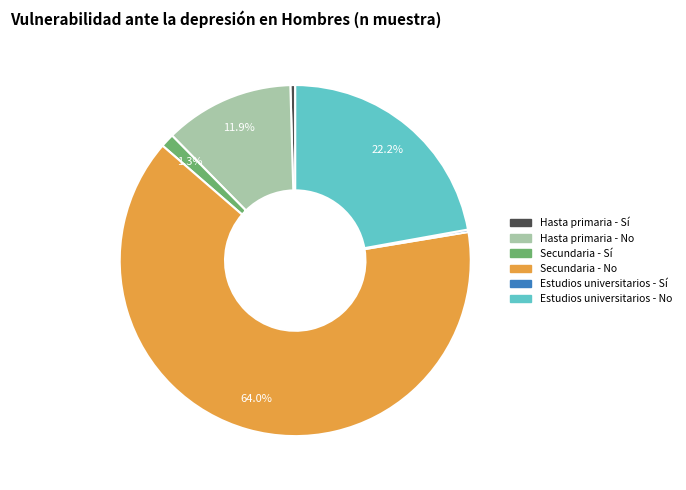

True or false: Hasta primaria - Sí accounts for 0% of the total.

True